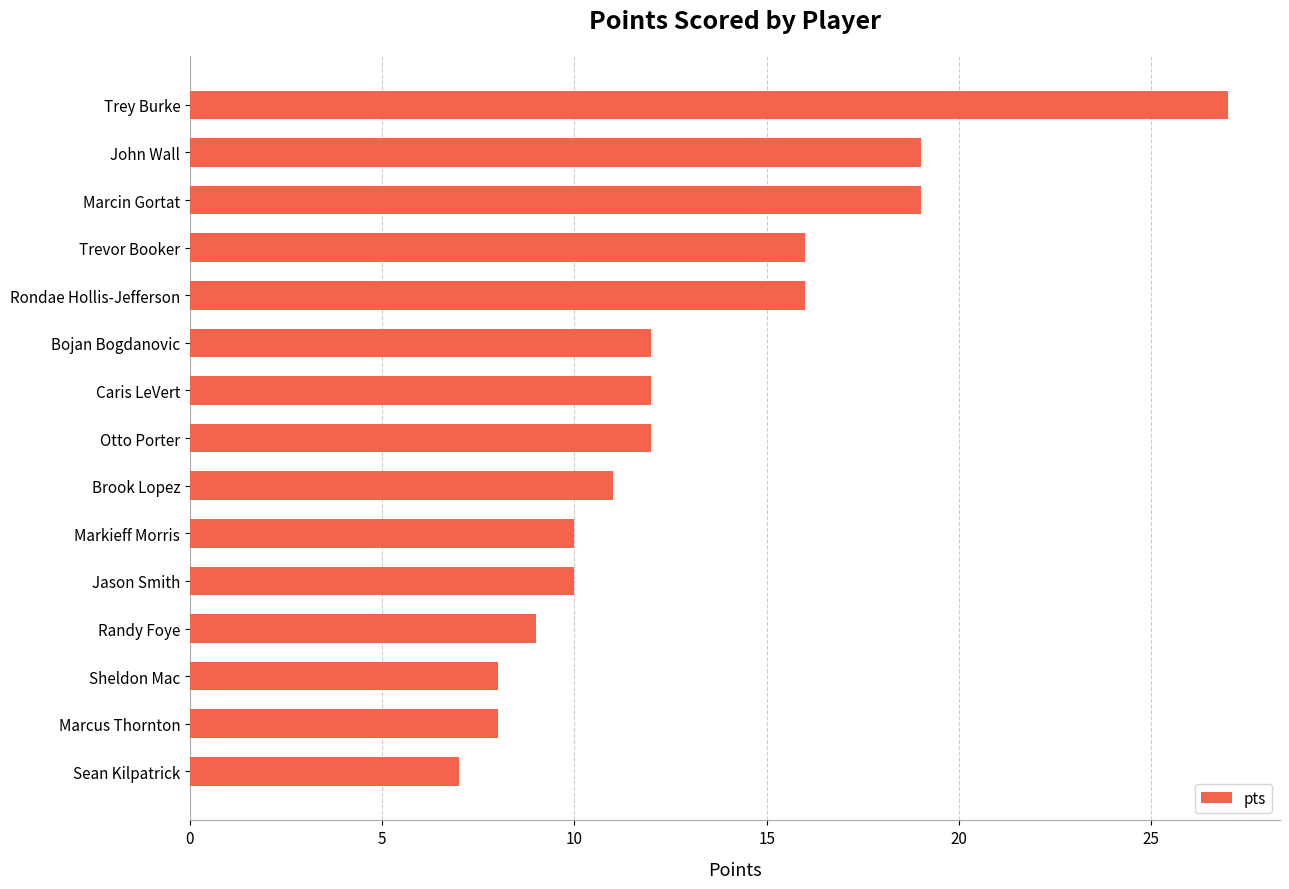

How many categories are shown in the chart?

15